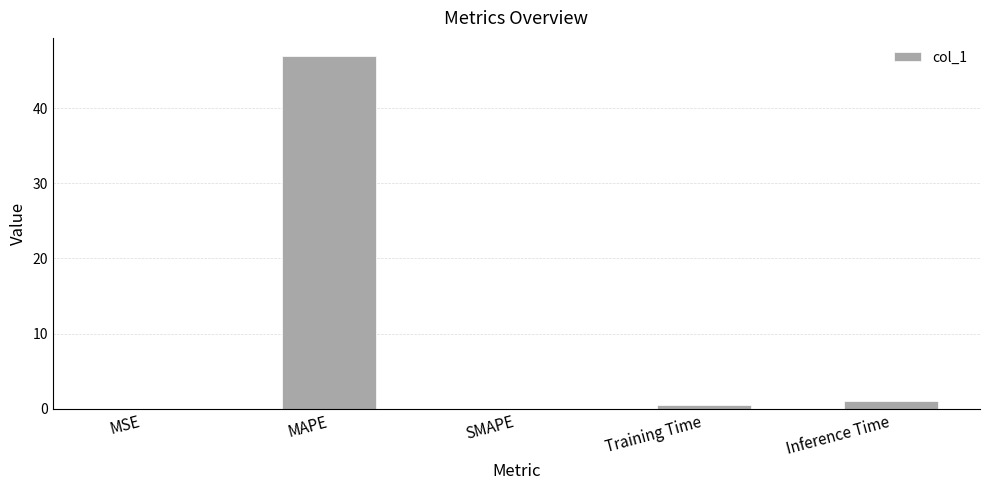

Are the bars horizontal?

No